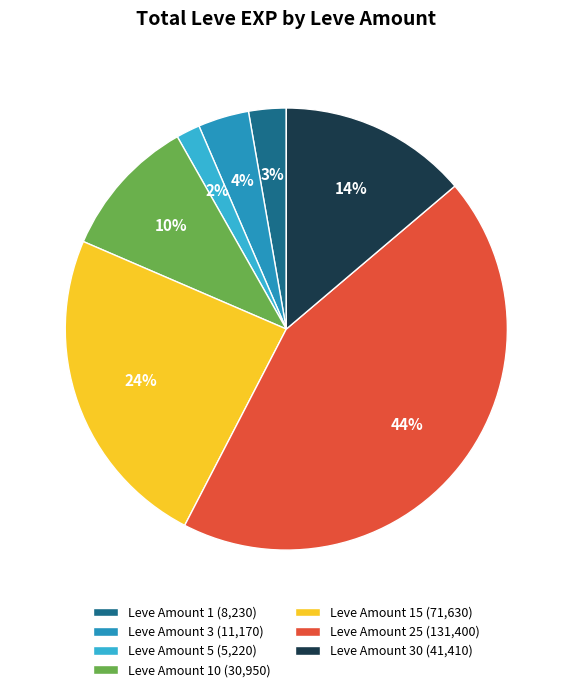

Which slice is the largest?

Leve Amount 25 (131,400)